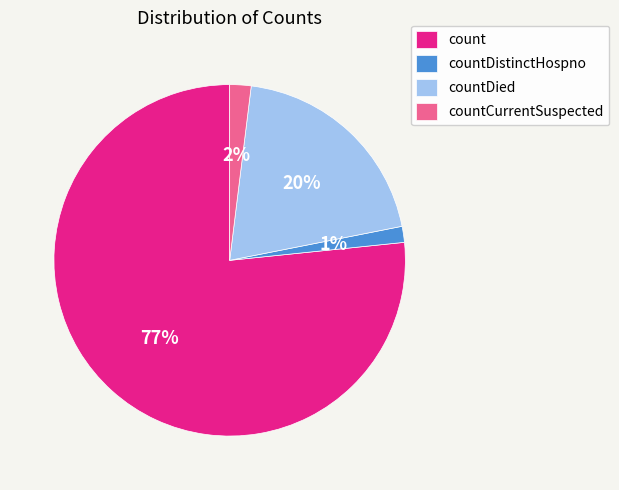

Is it true that countCurrentSuspected is 13% of the pie?

False